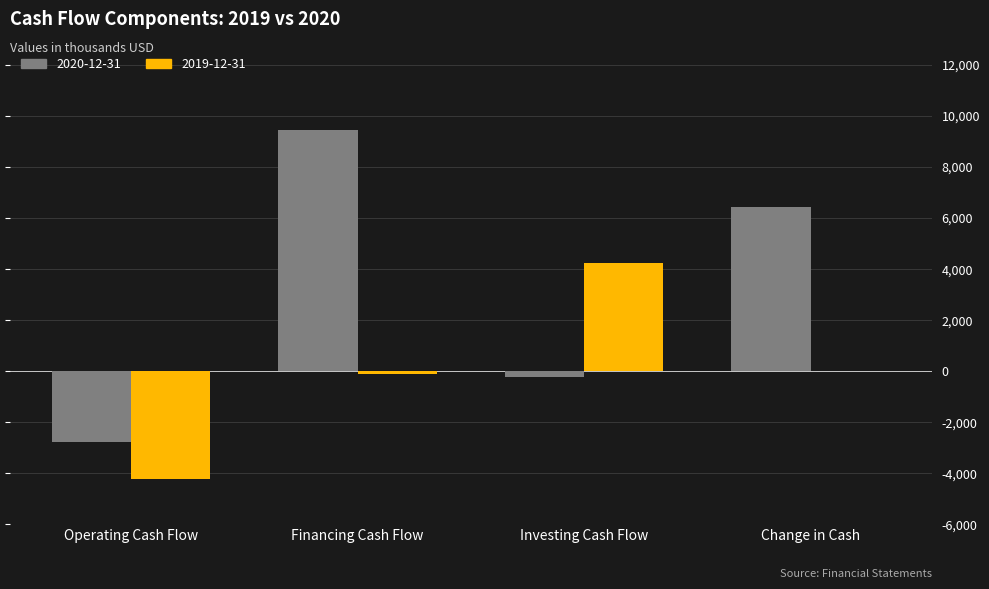

The 2020-12-31 series shows -256000 at Investing Cash Flow. True or false?

True